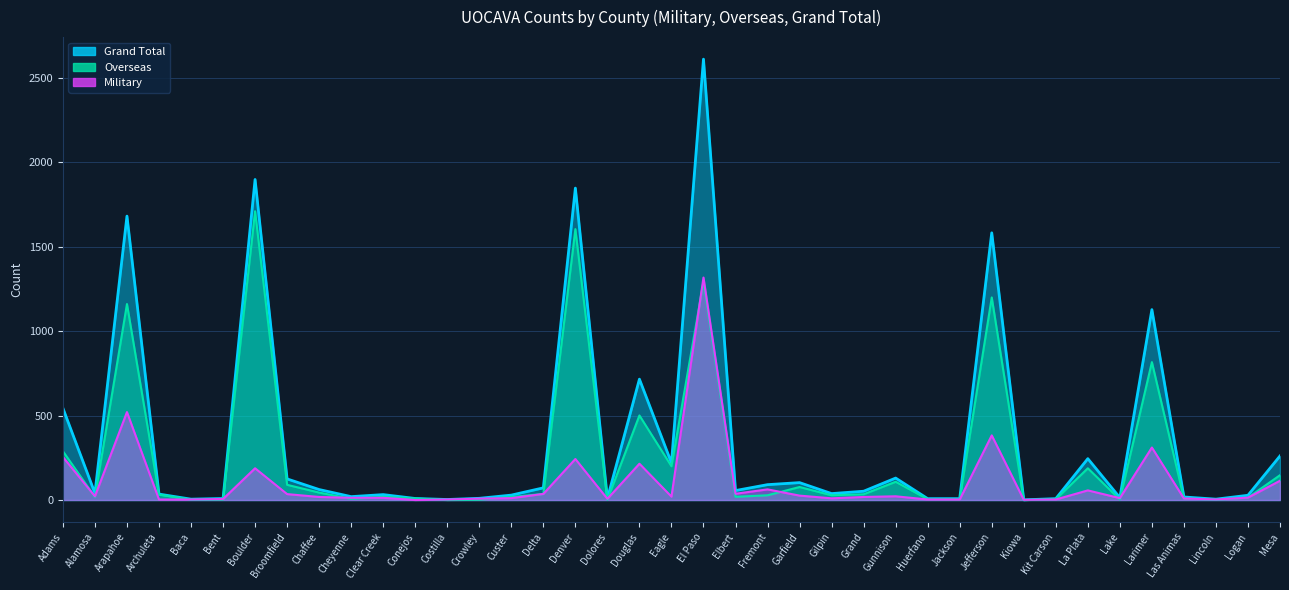

Which series has the largest range (max minus min)?

Grand Total